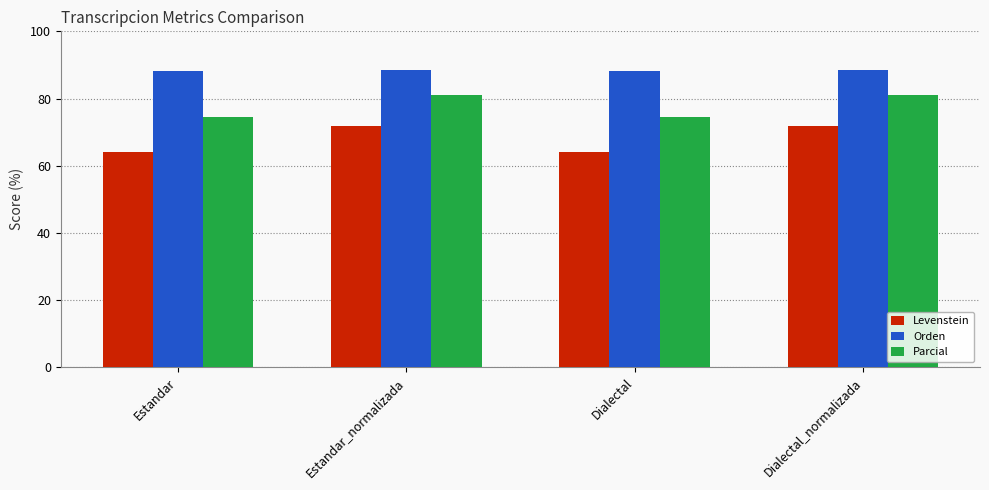

At Estandar_normalizada, list the series in order from largest to smallest.

Orden, Parcial, Levenstein